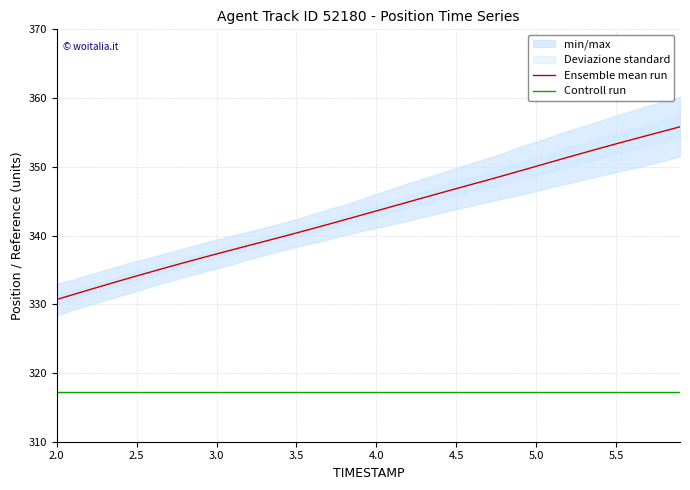

True or false: Controll run and Ensemble mean run cross at least once.

False